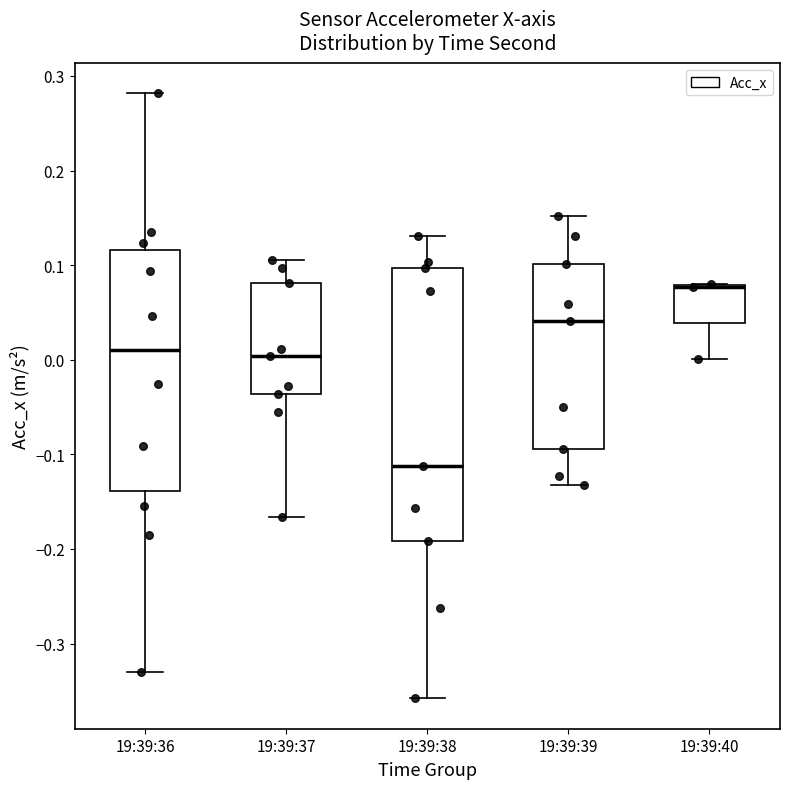

Where does the upper whisker of the box for 19:39:36 end on the y-axis? The values are not printed on the chart, so give them approximately, as read against the axis.

0.28